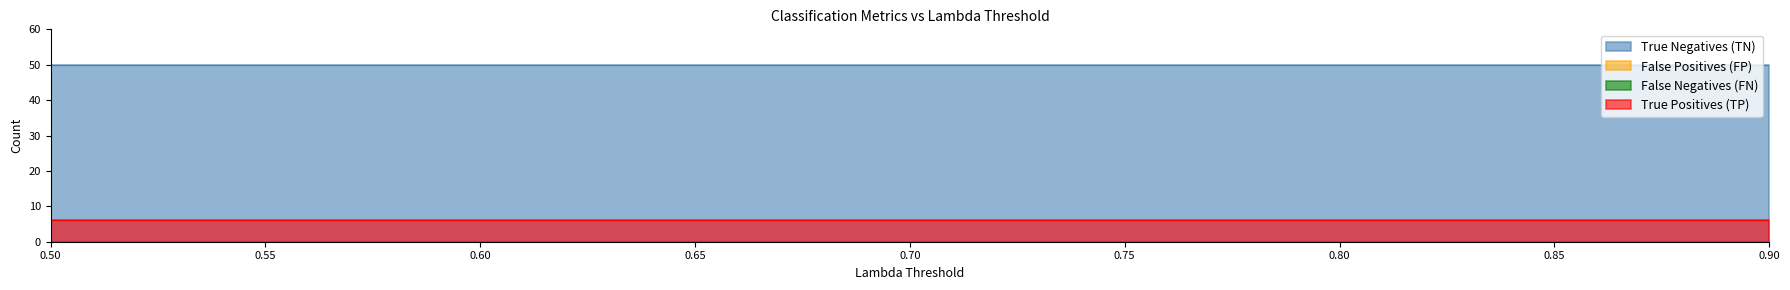

Where is False Positives (FP) nearest to the value 0?

0.5